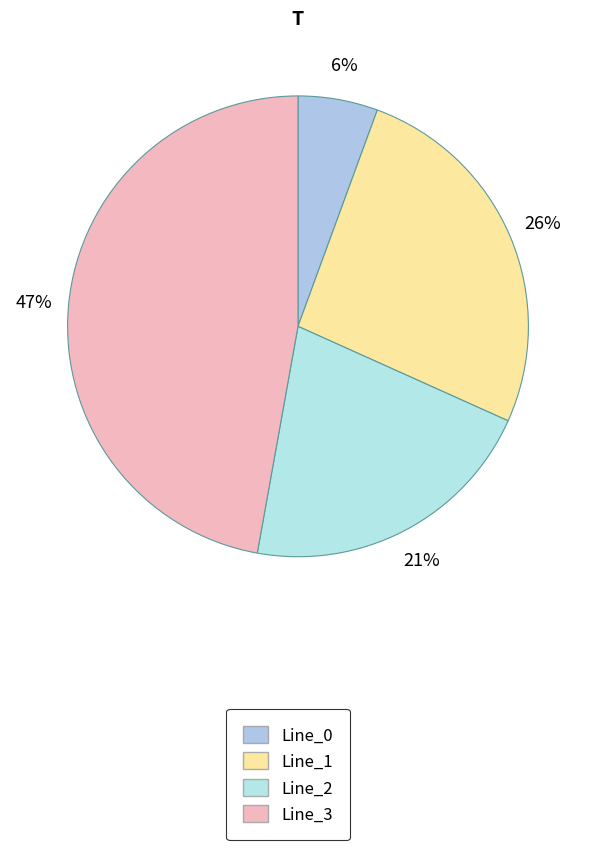

How many slices are in this pie chart?

4